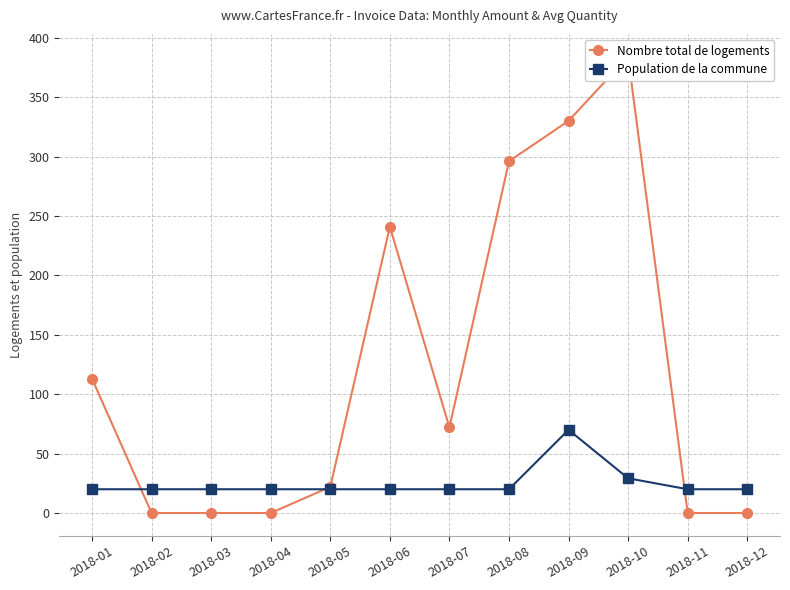

What is the value of the Nombre total de logements point at the 5th from the left?

22.0